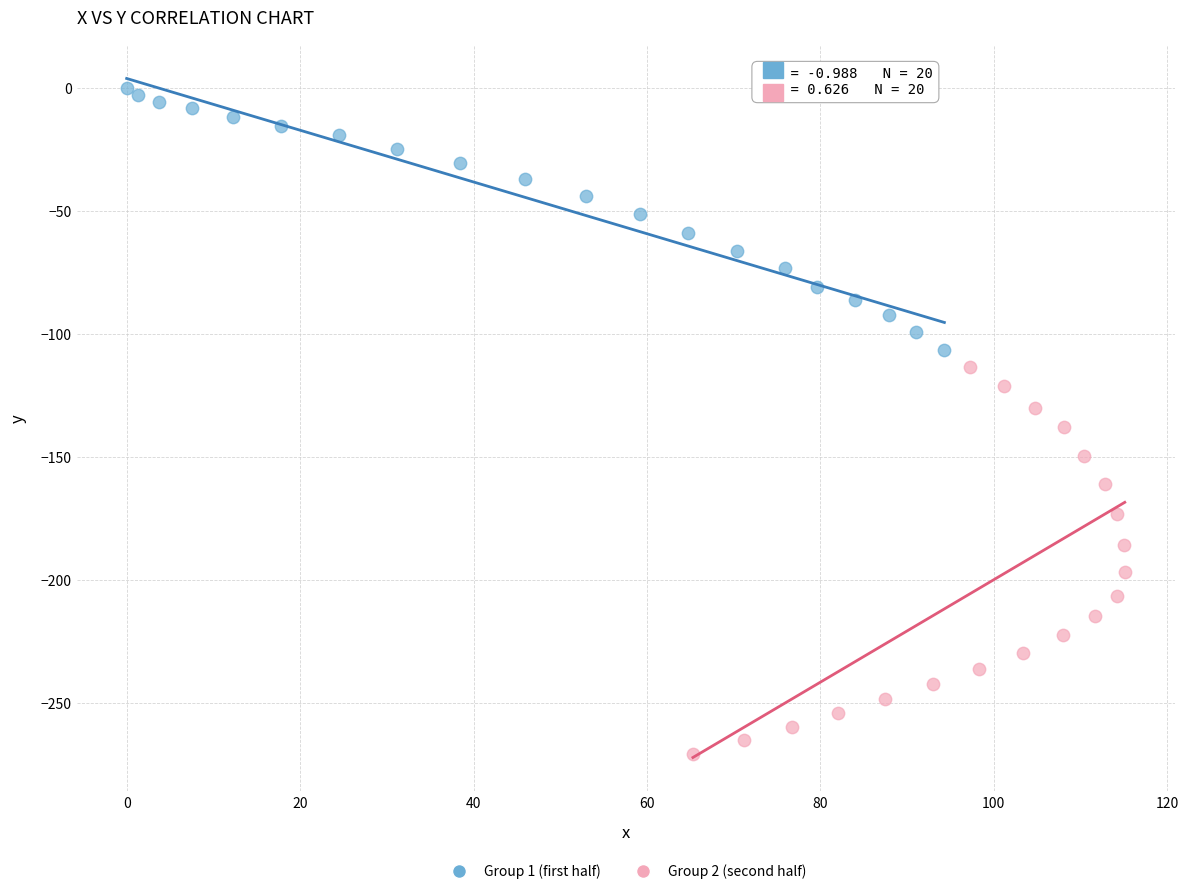

What are all the series names shown in the legend?

Group 1 (first half), Group 2 (second half)